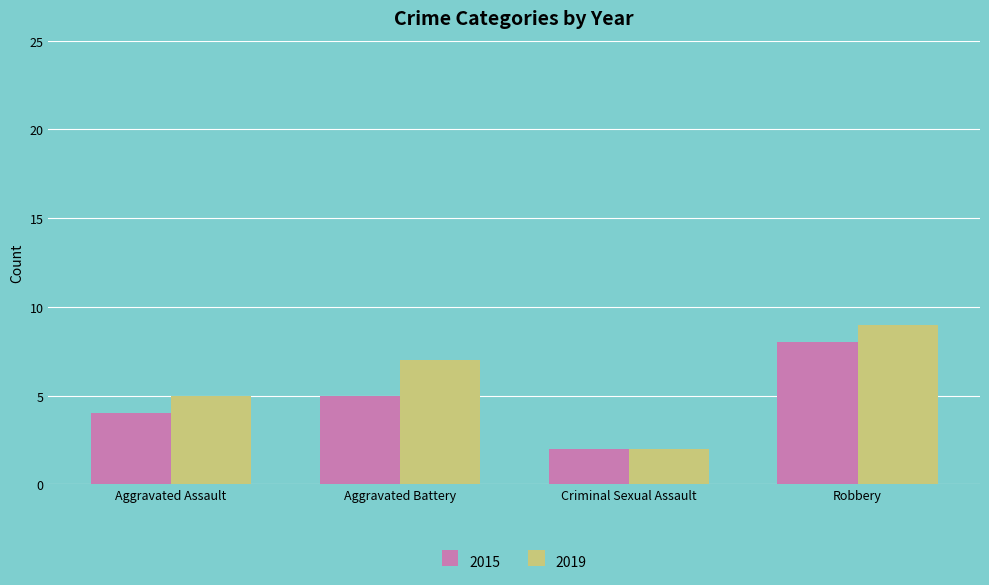

Count the number of categories in the chart.

4